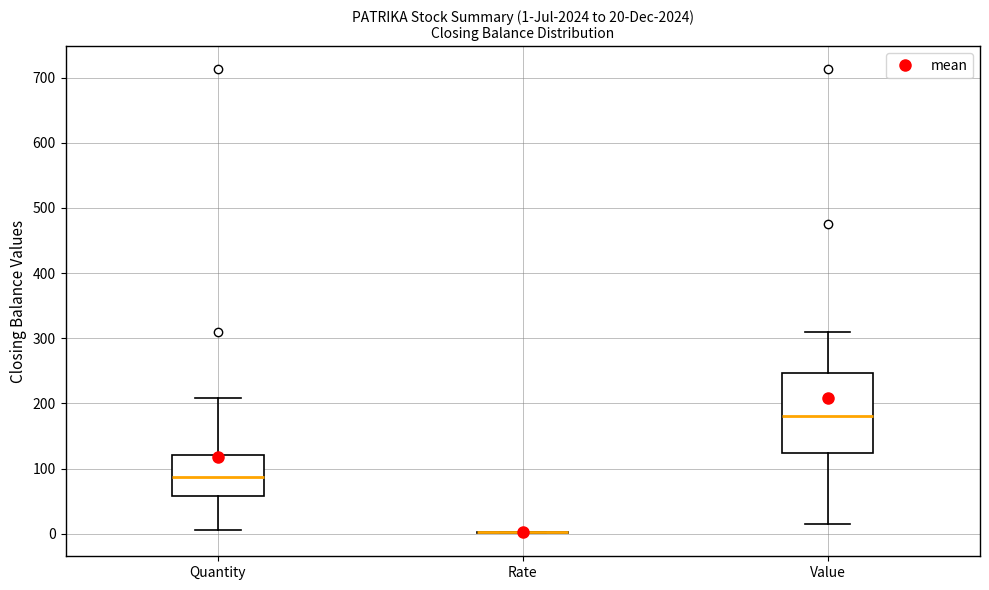

Comparing the boxes themselves (not the whiskers), which one is the tallest?

Value